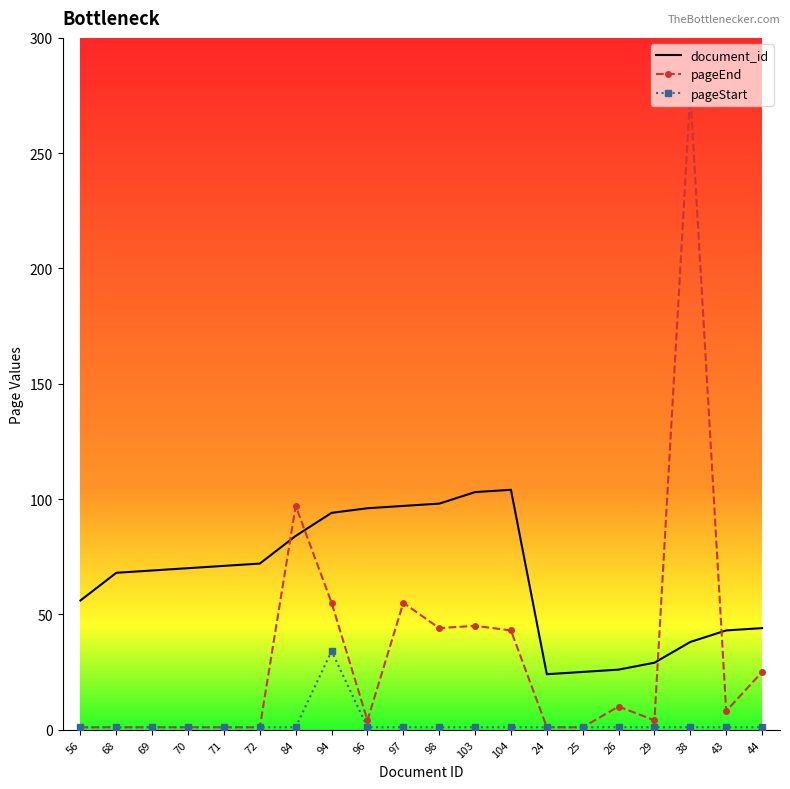

At 26, list the series in order from largest to smallest.

document_id, pageEnd, pageStart